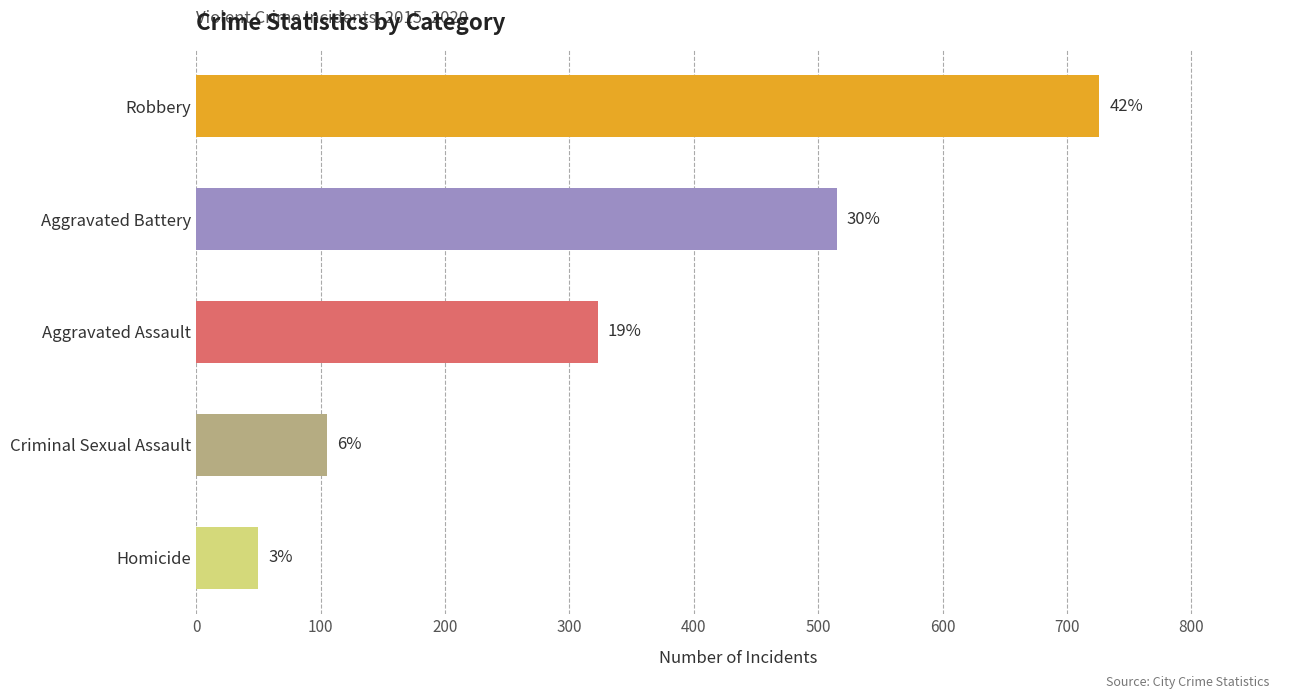

Are the bars horizontal?

Yes